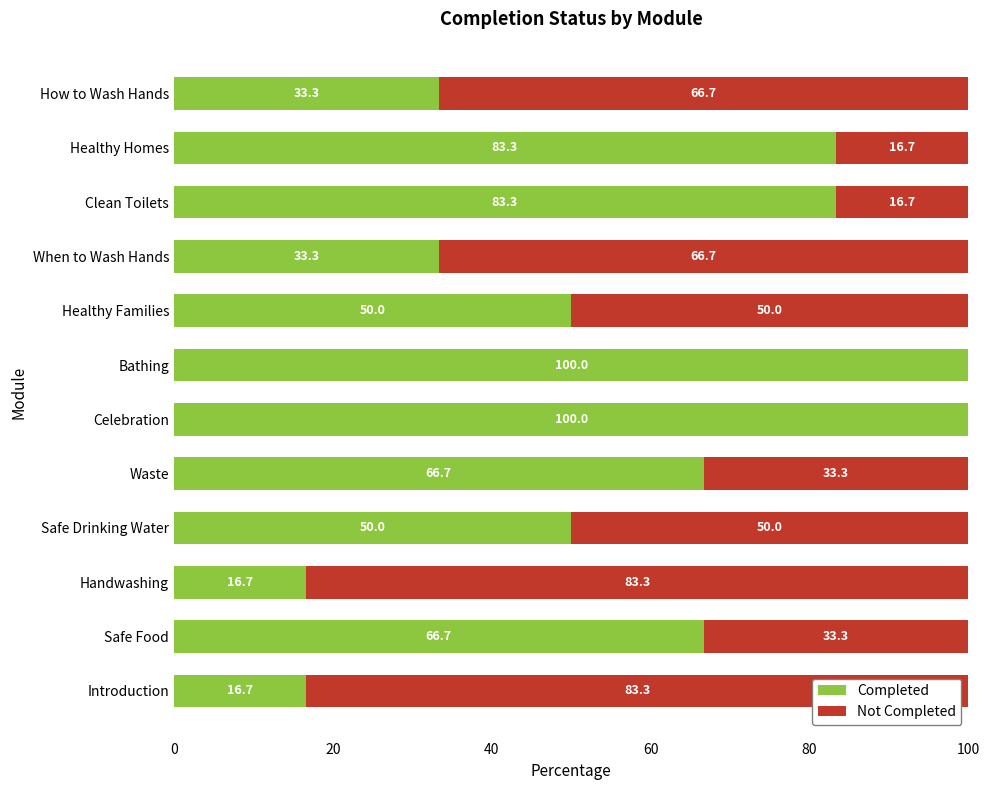

Is it true that Completed equals 16.7 at Introduction?

True